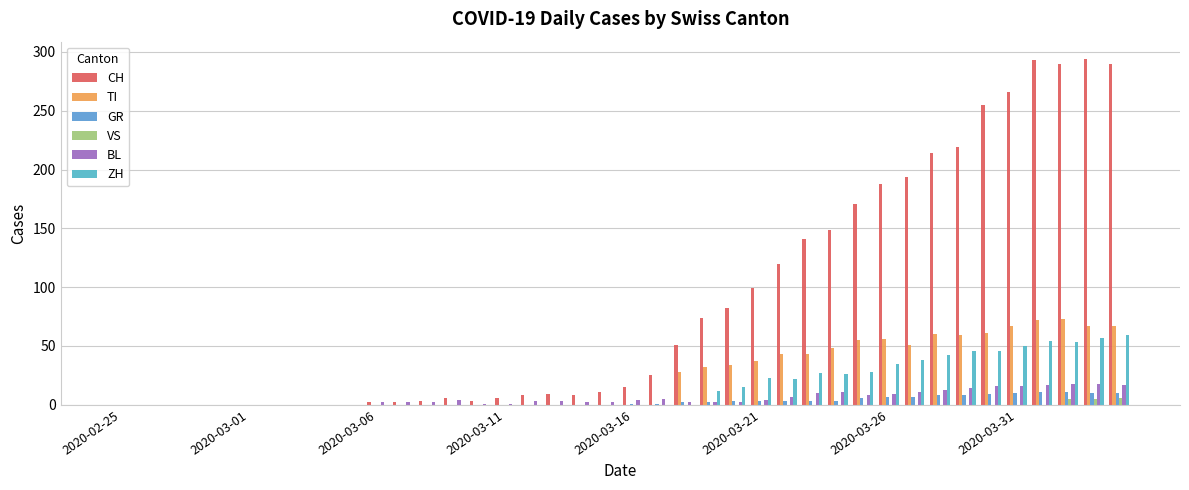

Which series has the widest spread of values?

CH